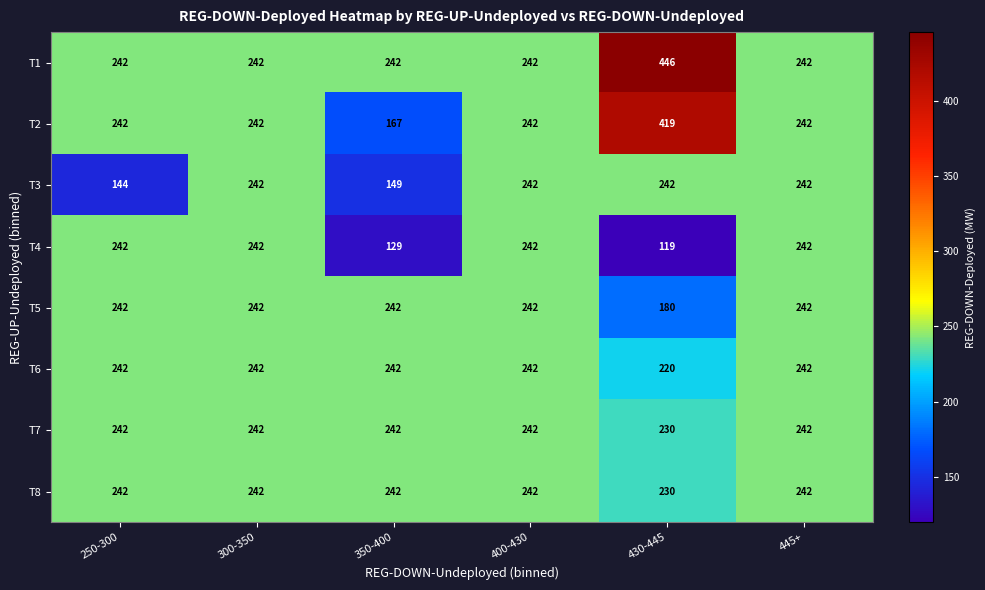

Which category has the highest value across all series?

430-445